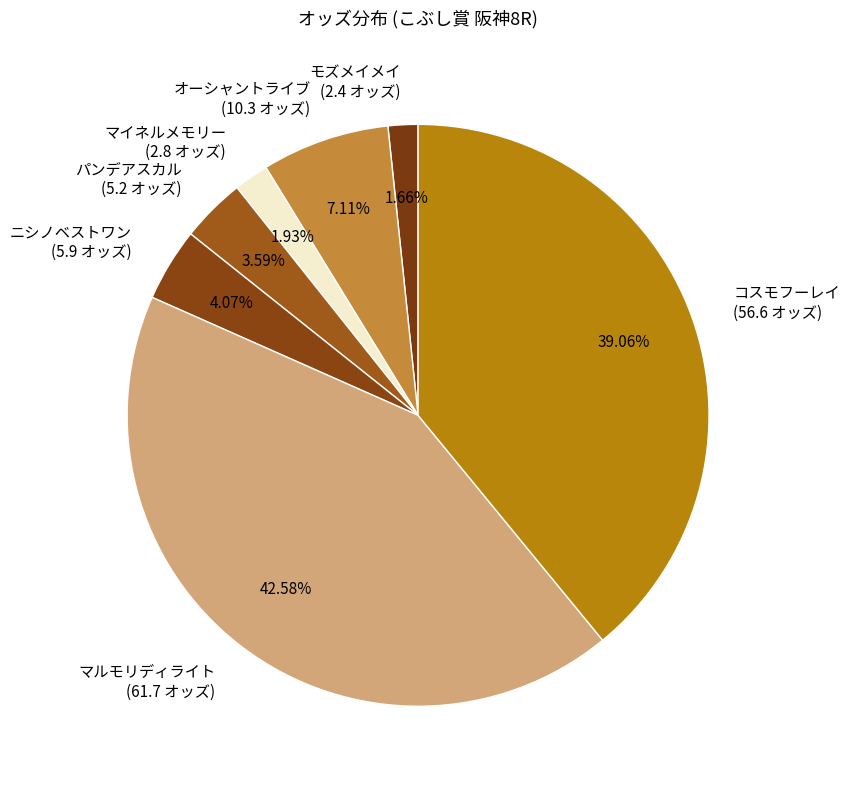

To the nearest percent, what percentage of the pie is ニシノベストワン?

4%